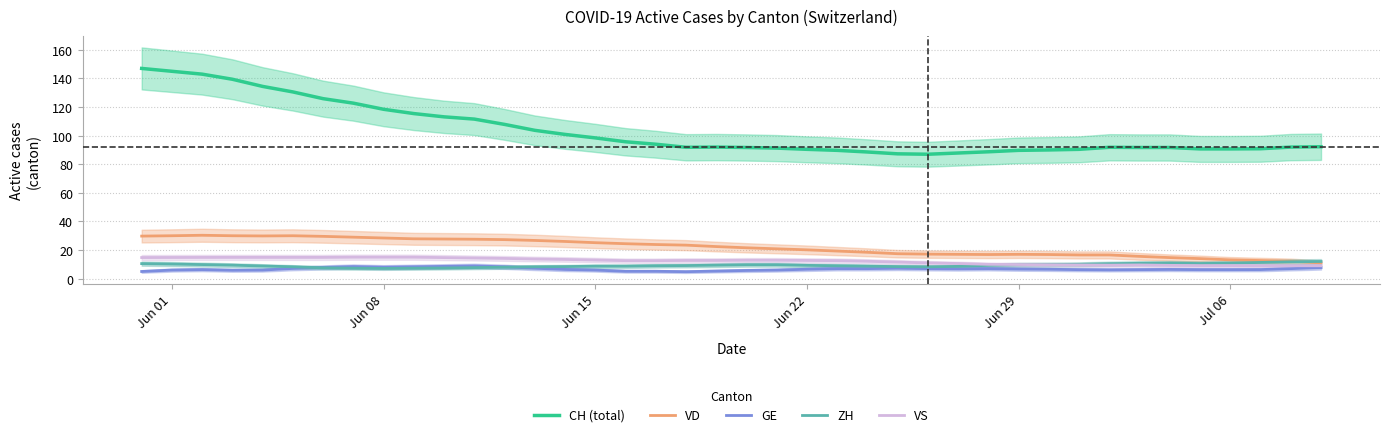

True or false: CH (total) and VD intersect in this chart.

False